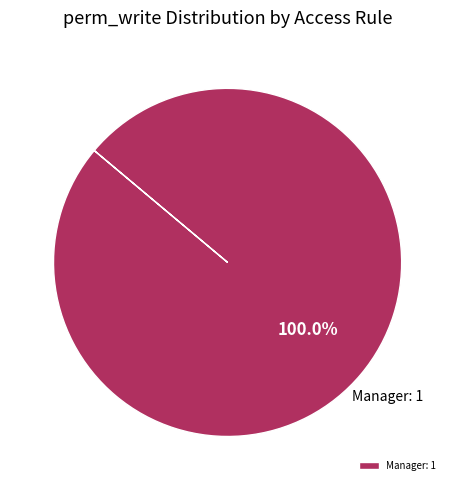

Is there any slice that represents more than half of the pie?

Yes